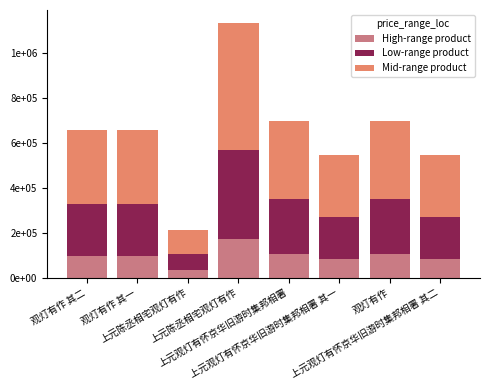

Are the bars horizontal?

No